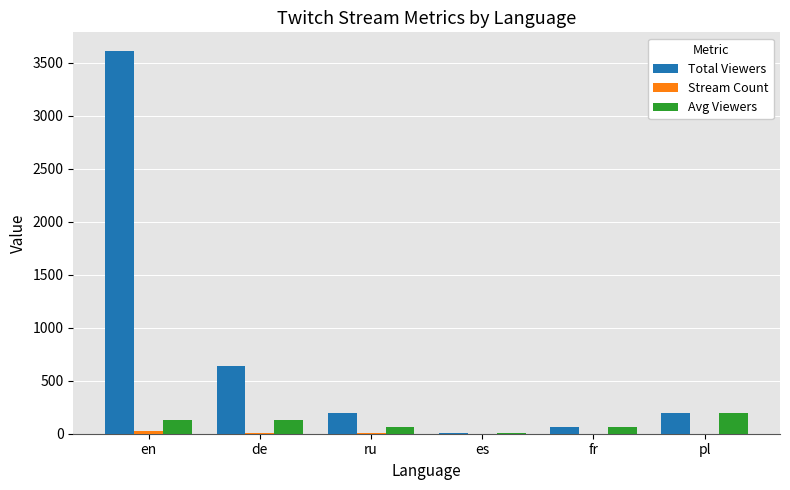

Where is Total Viewers nearest to the value 1808?

de